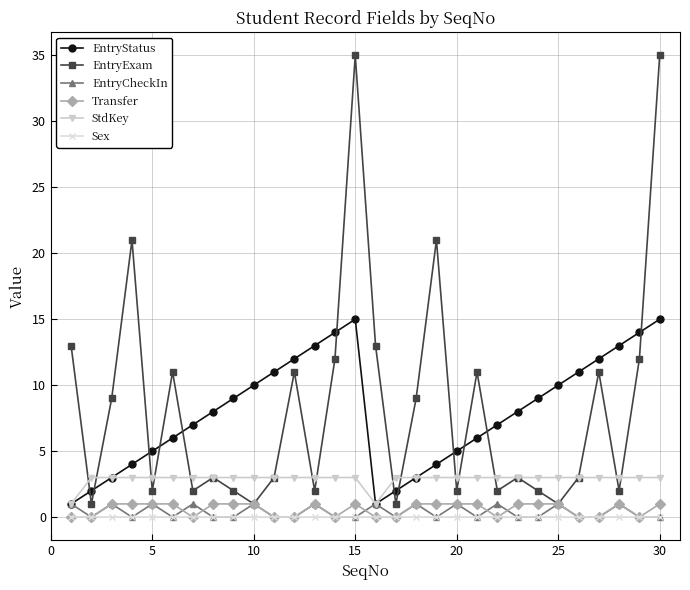

True or false: Sex and EntryExam intersect in this chart.

False